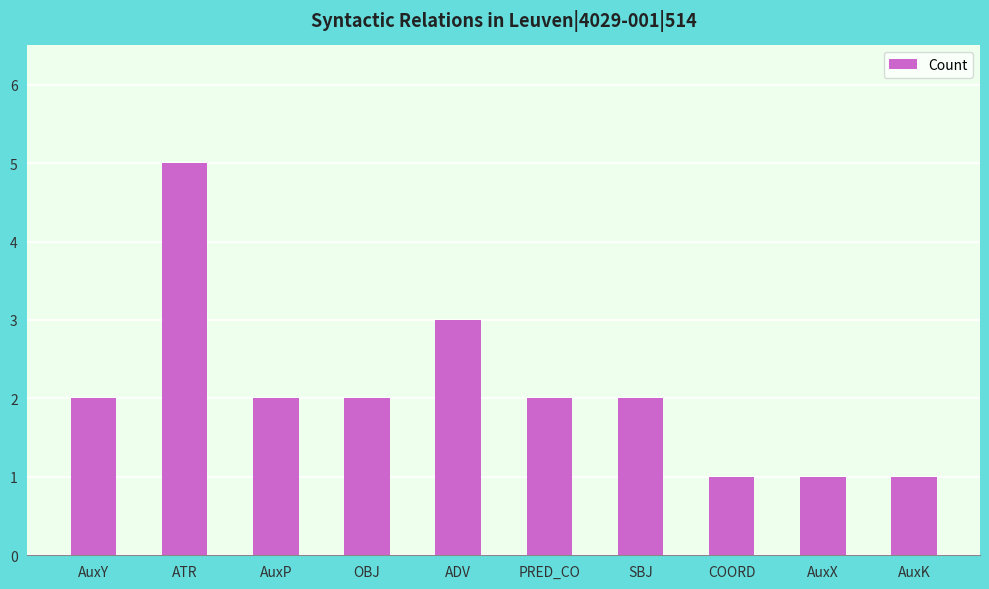

What is the smallest value displayed?

1